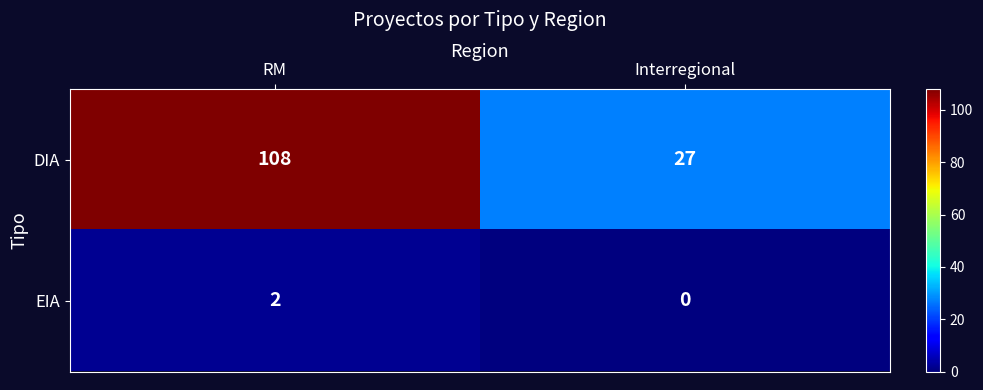

The EIA series shows 0 at RM. True or false?

False